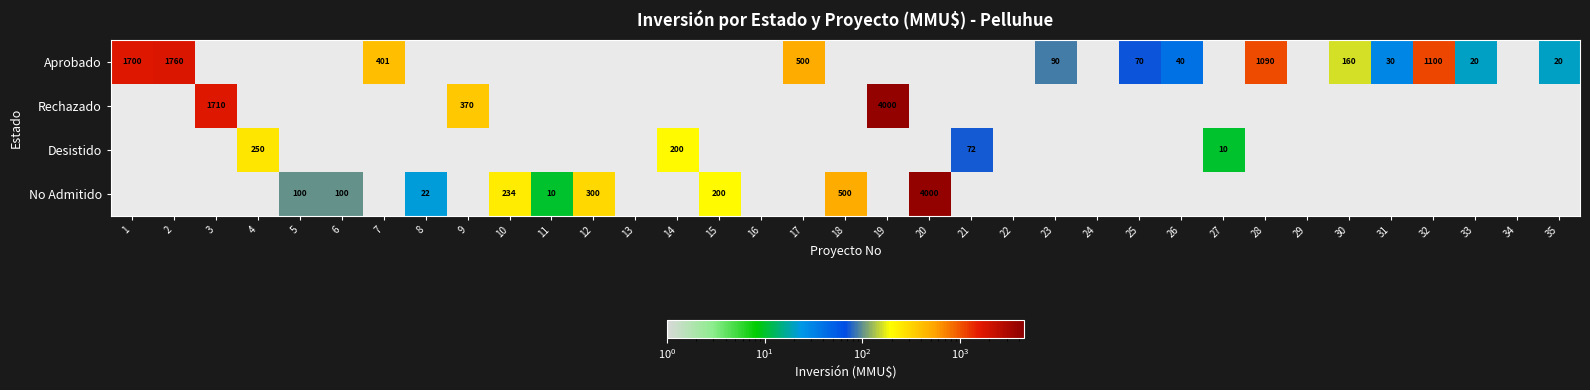

True or false: Aprobado has a value of 160 at 30.

True